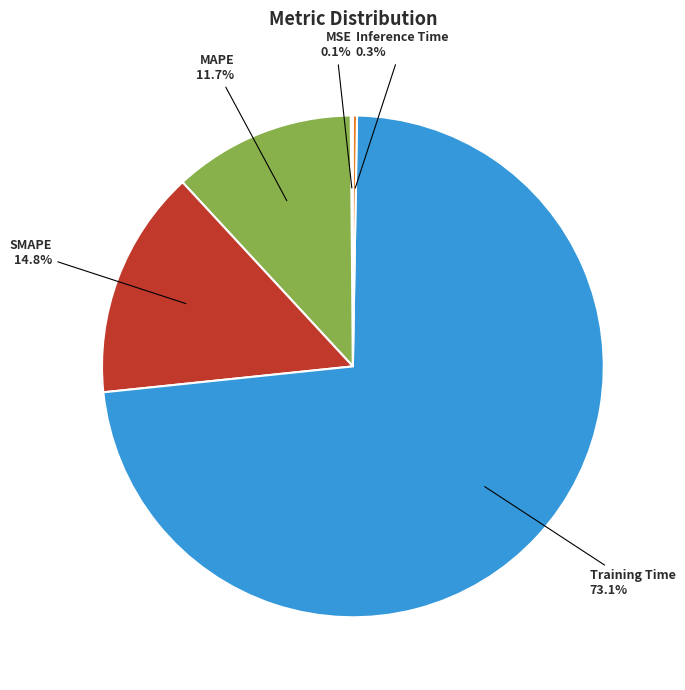

Which slice is the largest?

Training Time